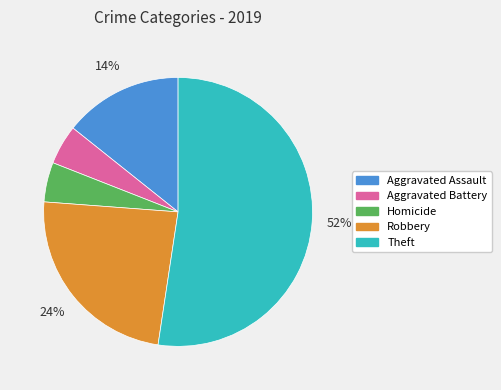

Combined, do Aggravated Assault and Theft account for over 50%?

Yes